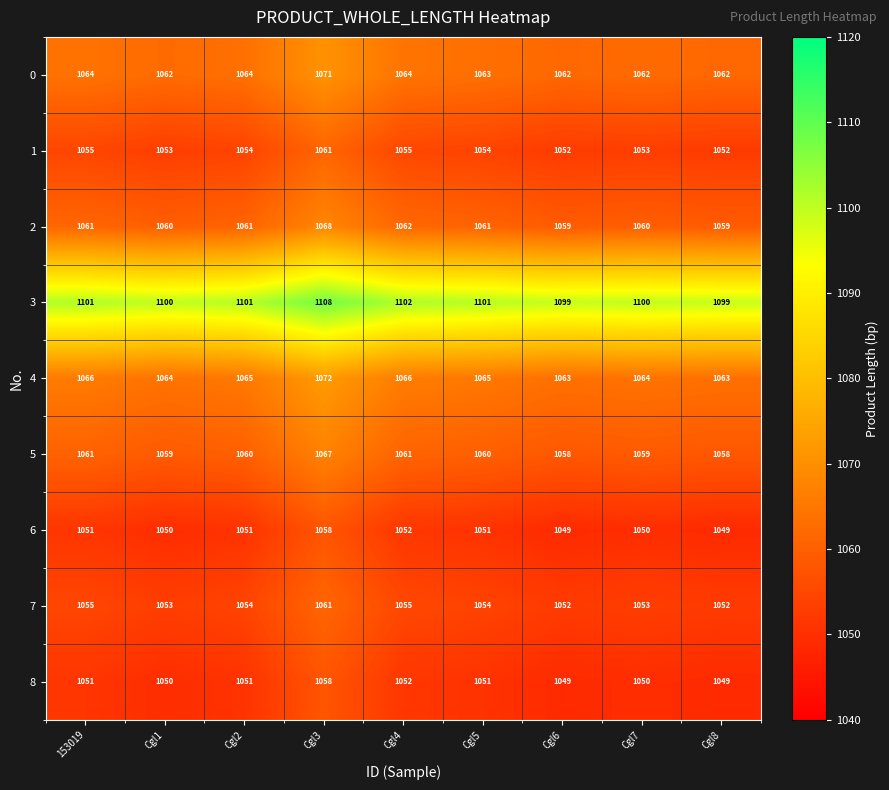

What is the total value across all series at Cgl8?

9543